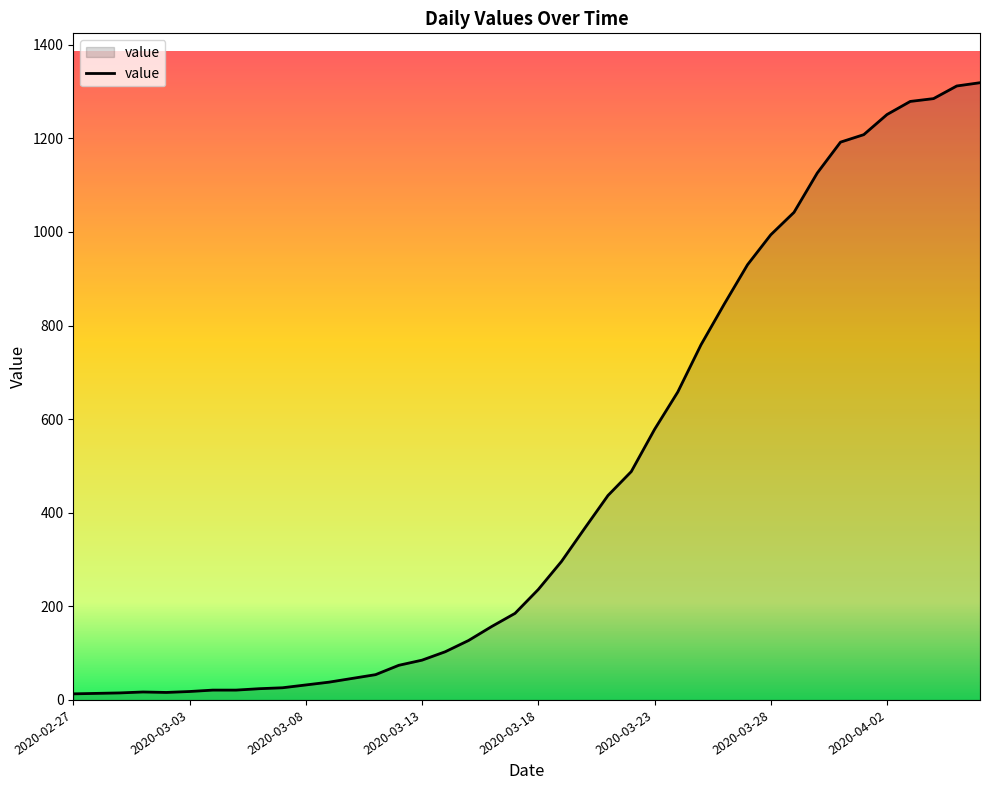

What is the difference between the maximum and minimum values?

1306